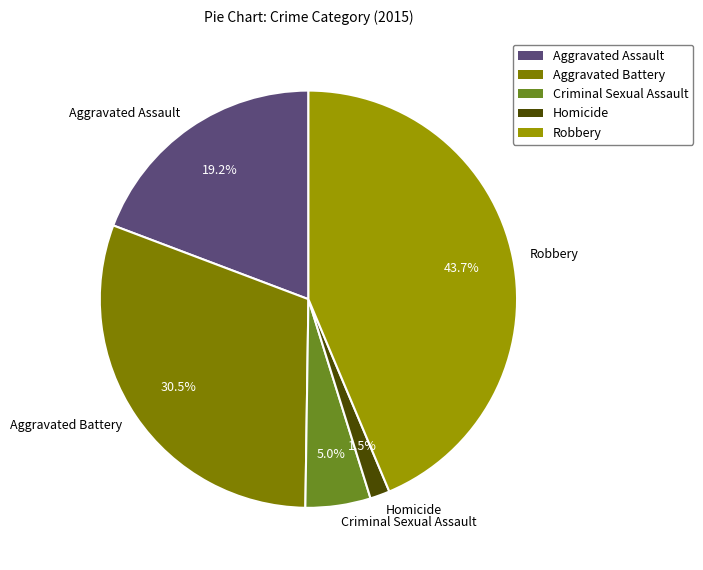

What is the total percentage of Criminal Sexual Assault and Robbery?

48.7%